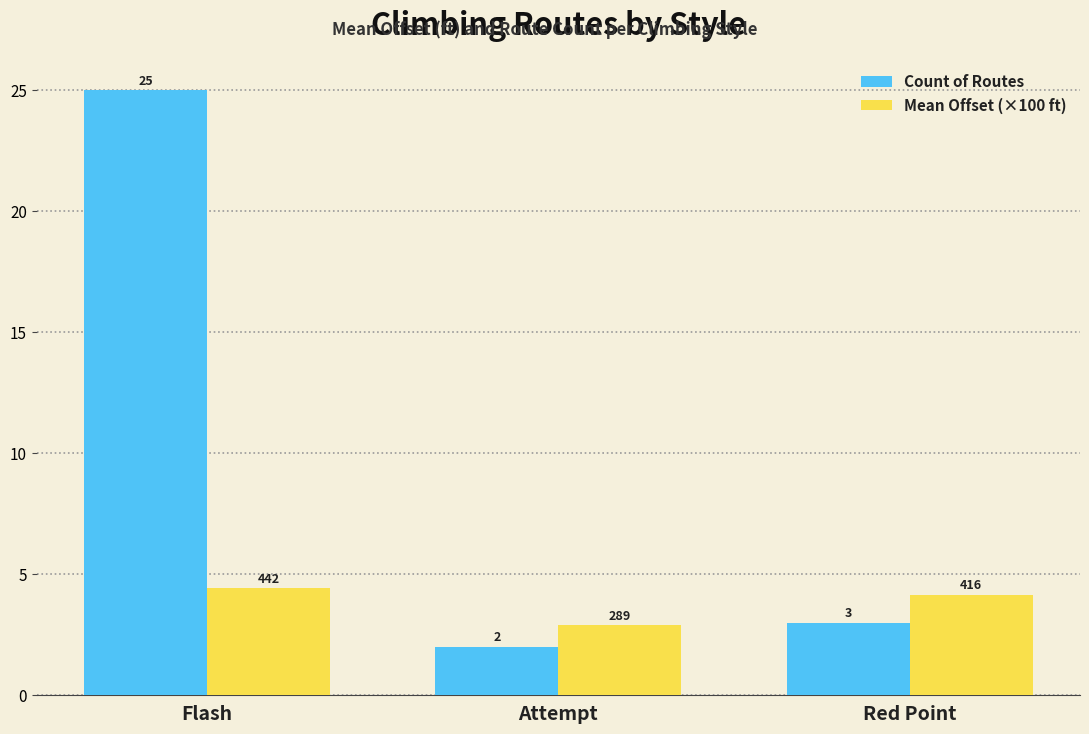

At Red Point, list the series in order from smallest to largest.

Count of Routes, Mean Offset (×100 ft)